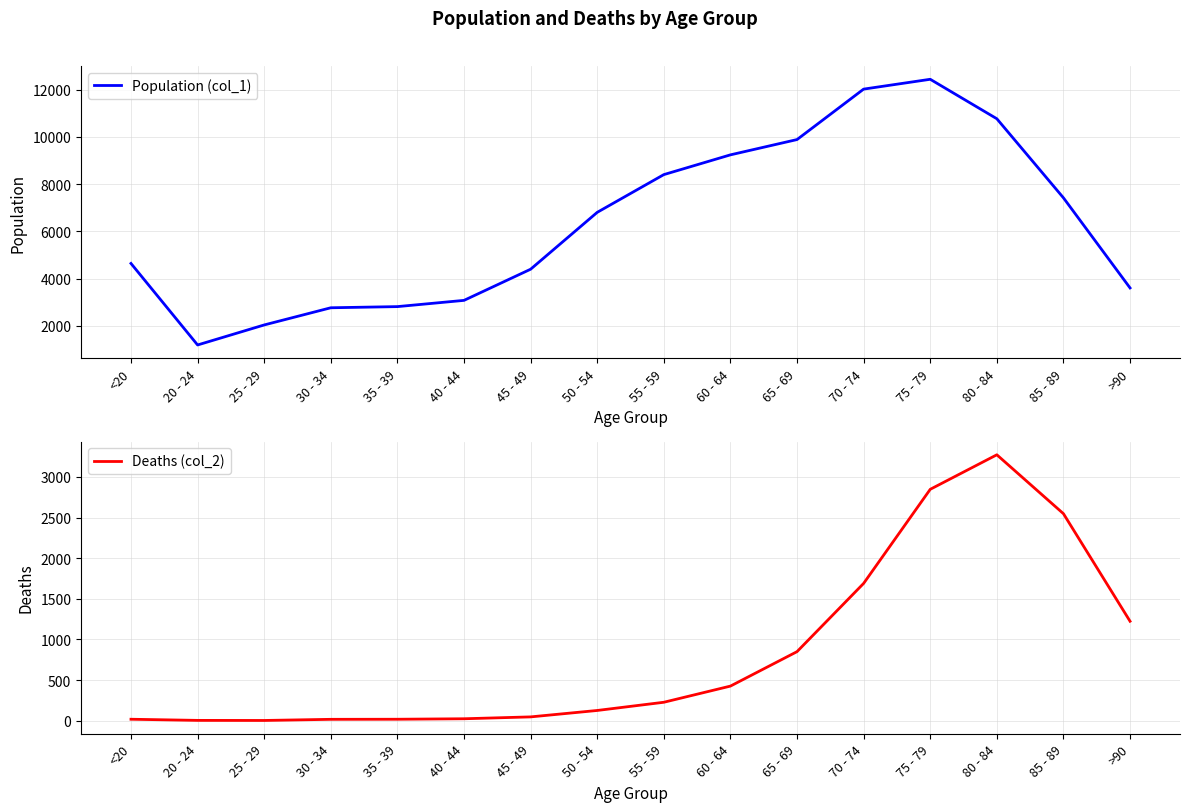

The Deaths (col_2) series shows 318 at 55 - 59. True or false?

False